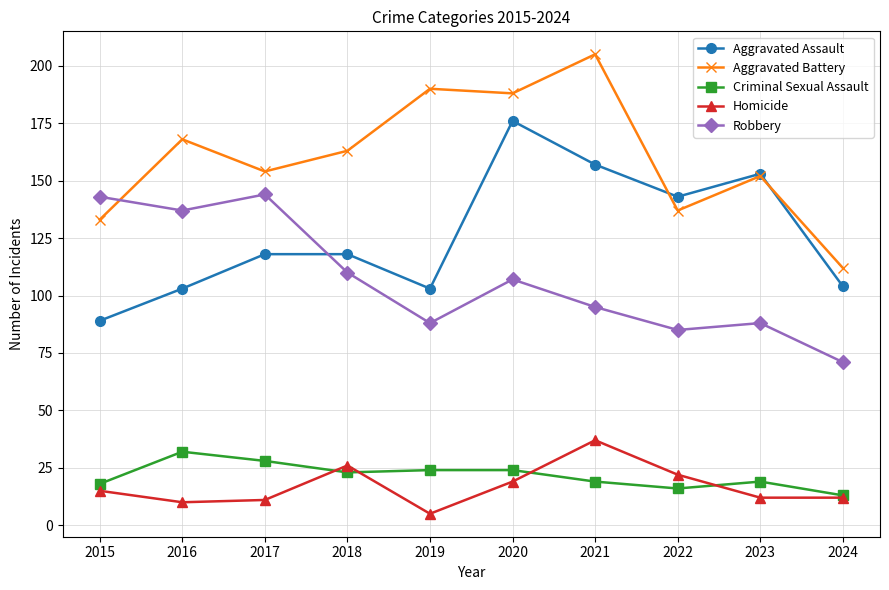

How many distinct data groups are displayed?

5